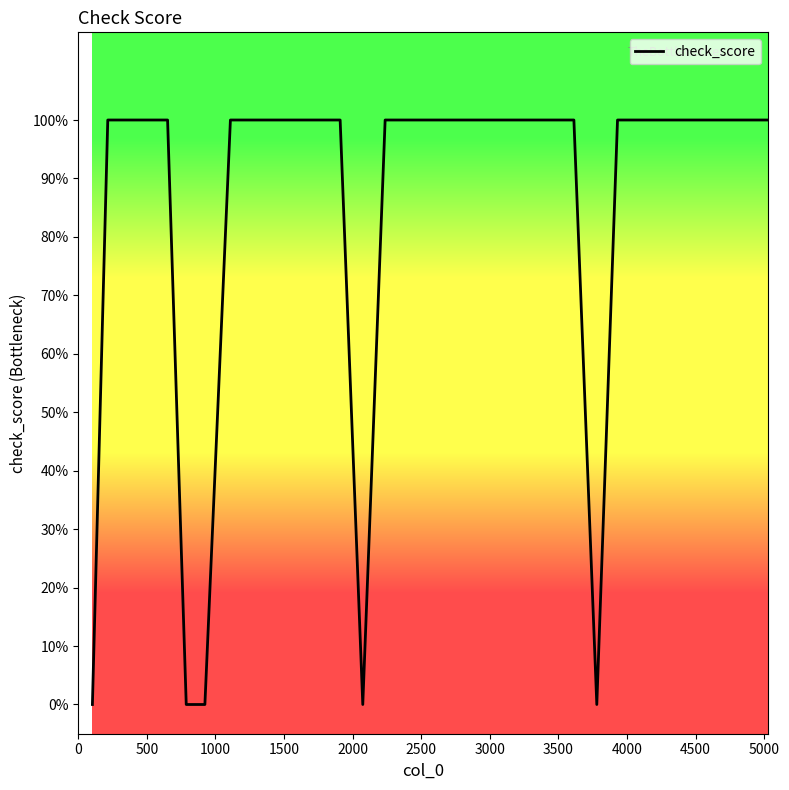

Is this an area chart (filled region under the line)?

Yes